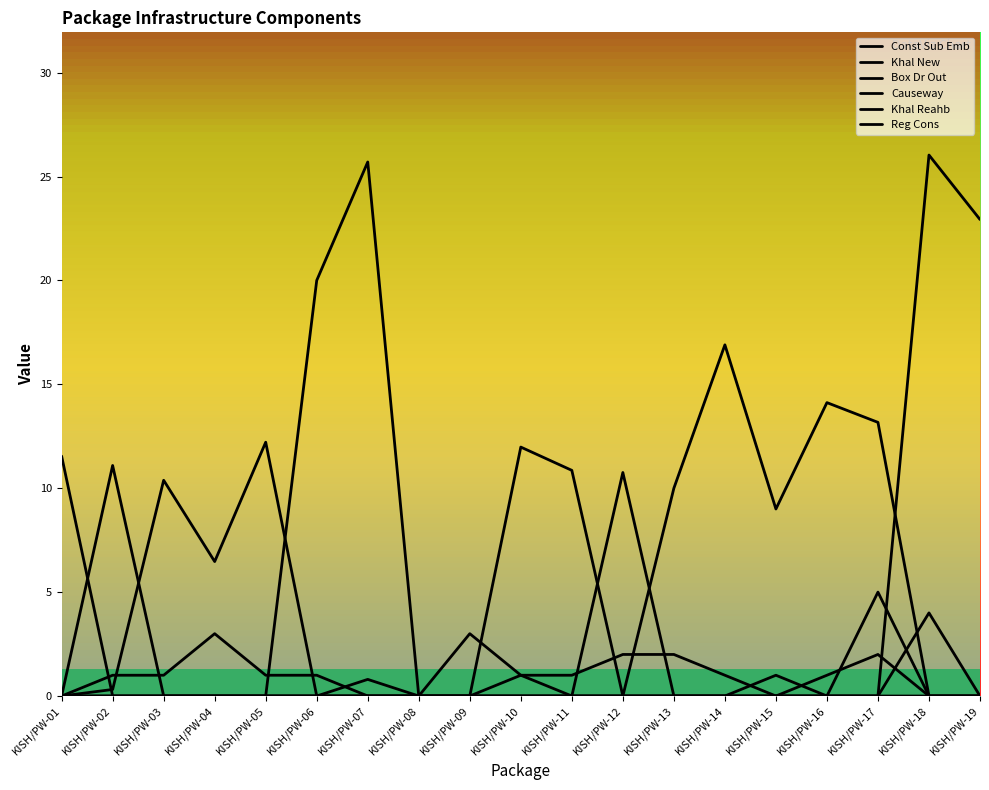

Reading left to right, transcribe all the data shown in this chart.

Const Sub Emb: 0.0	0.3	10.4	6.5	12.2	0.0	0.8	0.0	0.0	12.0	10.9	0.0	10.0	16.9	9.0	14.1	13.2	0.0	0.0
Khal New: 0.0	11.1	0.0	0.0	0.0	20.0	25.7	0.0	0.0	0.0	0.0	10.8	0.0	0.0	0.0	0.0	0.0	26.0	22.9
Box Dr Out: 0.0	0.0	0.0	0.0	0.0	0.0	0.0	0.0	0.0	0.0	0.0	0.0	0.0	0.0	0.0	0.0	5.0	0.0	0.0
Causeway: 0.0	0.0	0.0	0.0	0.0	0.0	0.0	0.0	3.0	1.0	0.0	0.0	0.0	0.0	1.0	0.0	0.0	4.0	0.0
Khal Reahb: 11.5	0.0	0.0	0.0	0.0	0.0	0.0	0.0	0.0	0.0	0.0	0.0	0.0	0.0	0.0	0.0	0.0	0.0	0.0
Reg Cons: 0.0	1.0	1.0	3.0	1.0	1.0	0.0	0.0	0.0	1.0	1.0	2.0	2.0	1.0	0.0	1.0	2.0	0.0	0.0